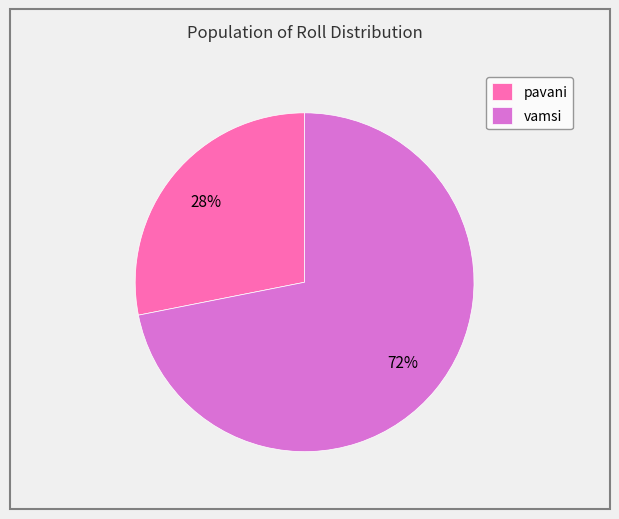

To the nearest percent, what portion does pavani represent?

28%